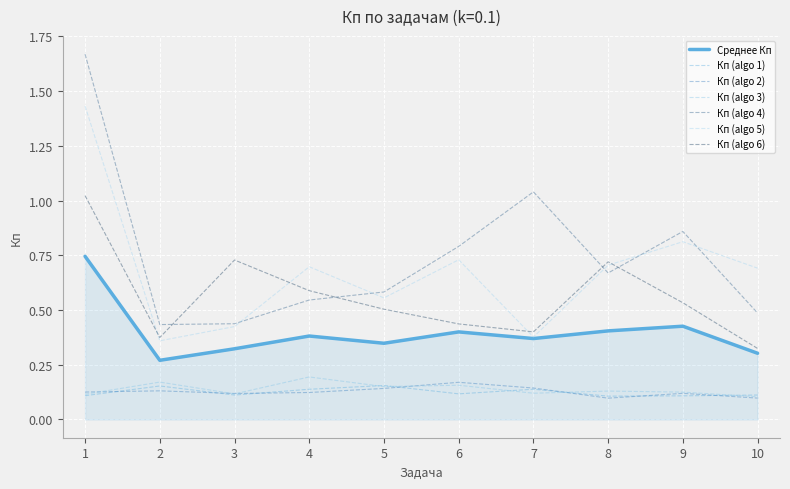

Does the chart have visible grid lines?

Yes